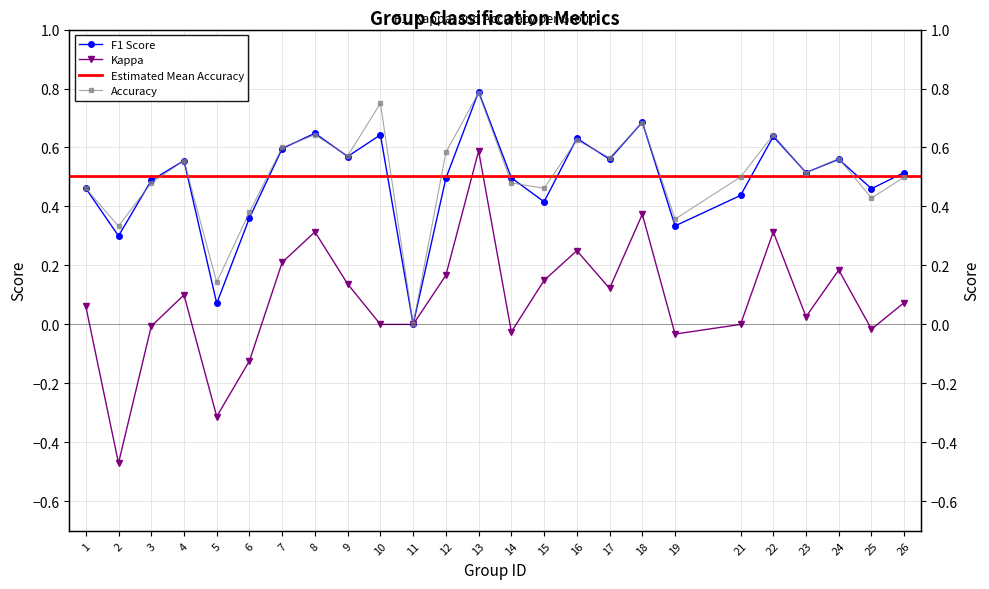

What is the difference between the maximum and second lowest values in the kappa series?

0.9